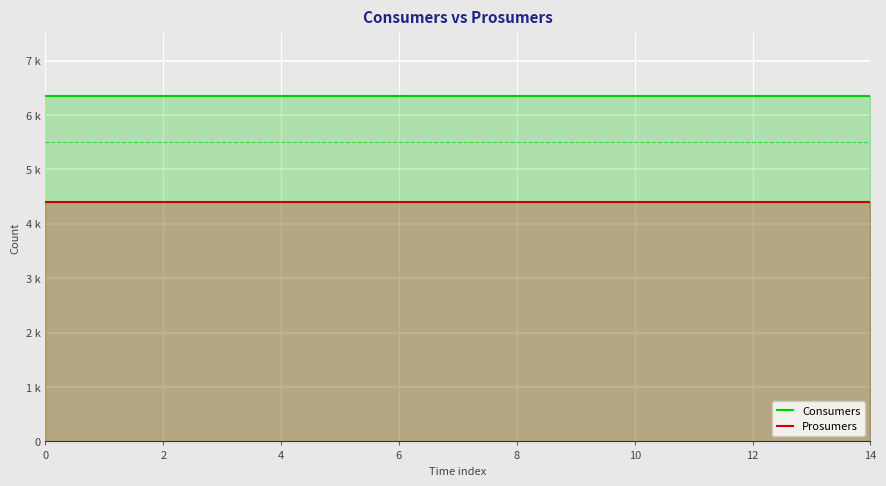

True or false: Prosumers and Consumers intersect in this chart.

False